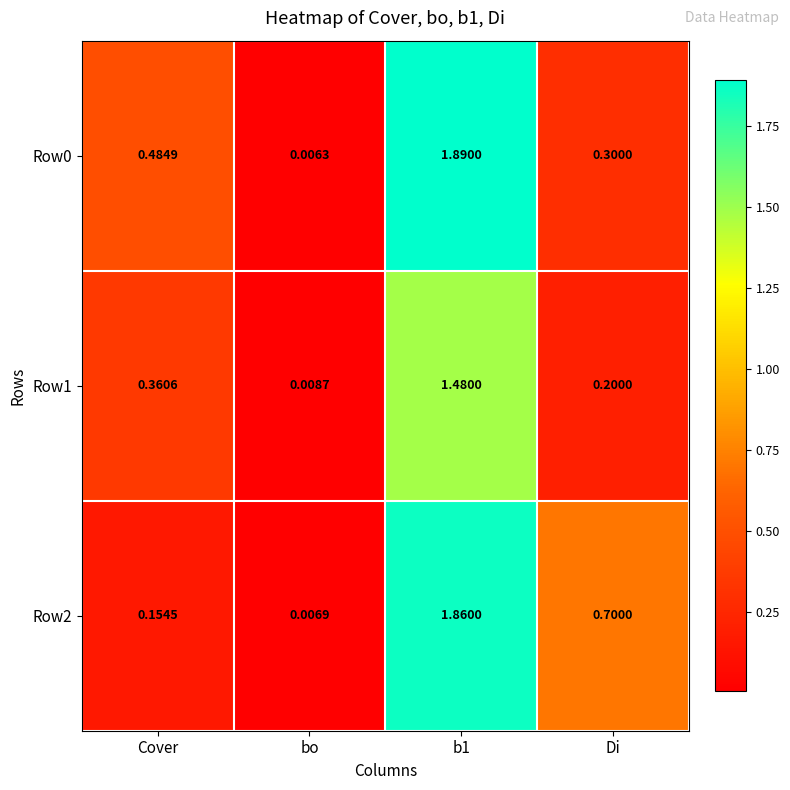

At which category does the chart reach its minimum across all series?

bo